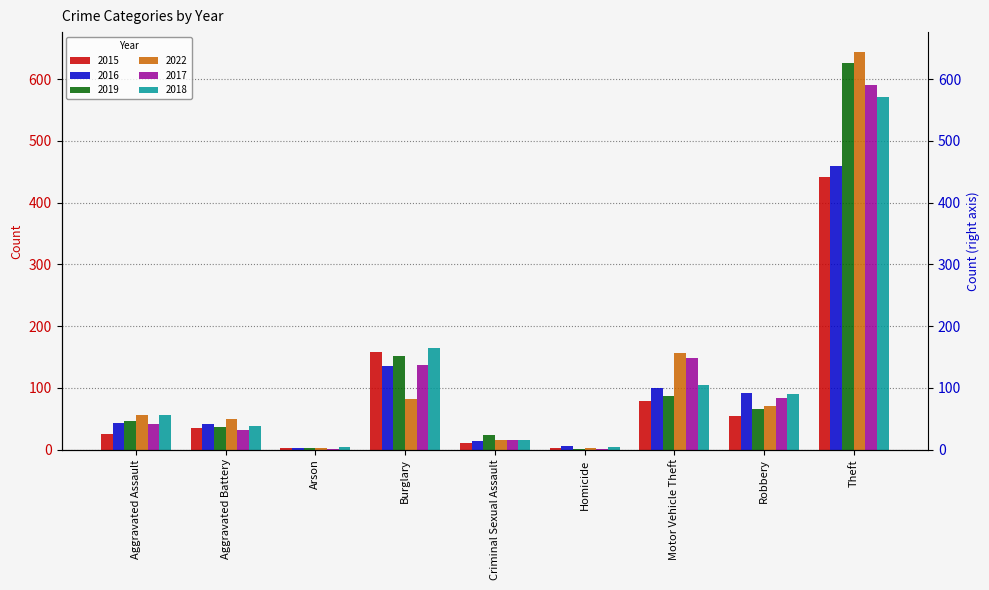

Are the bars grouped side by side (vs. stacked)?

Yes